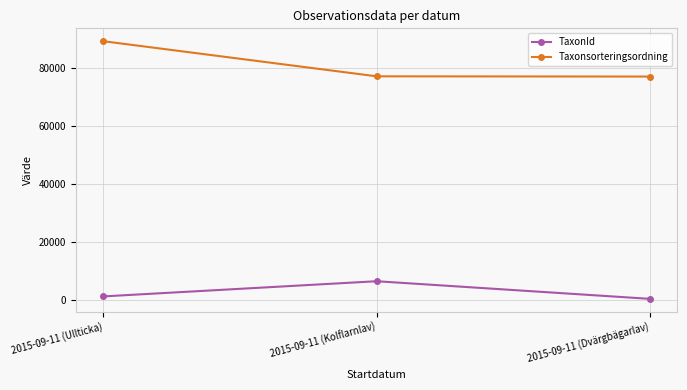

The Taxonsorteringsordning series shows 37785 at 2015-09-11 (Kolflarnlav). True or false?

False